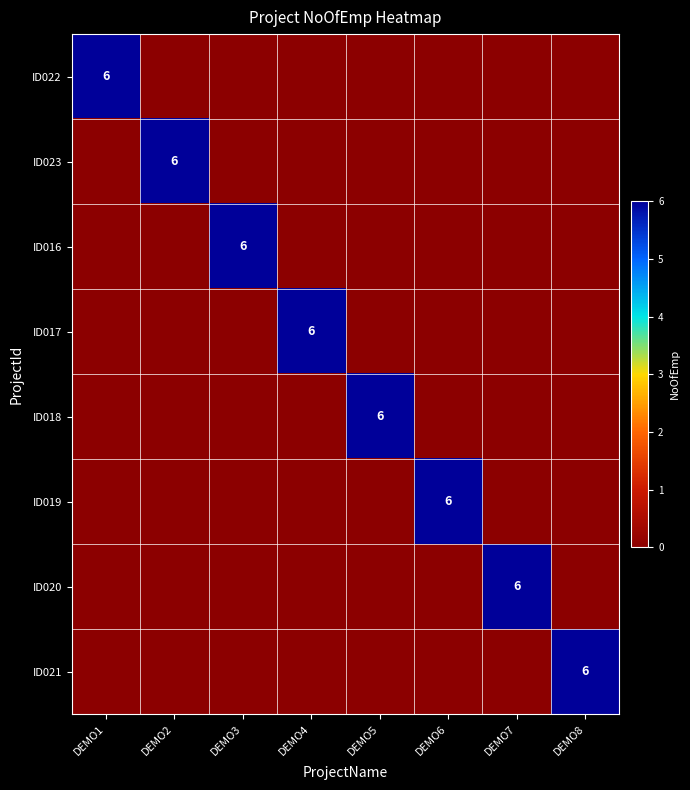

How many series are shown in this chart?

8